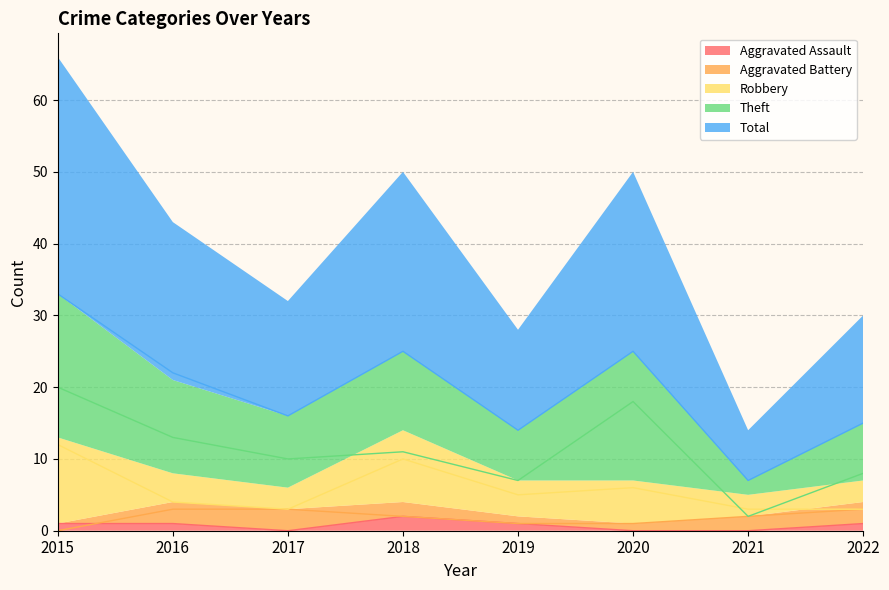

Which series has the widest spread of values?

Total